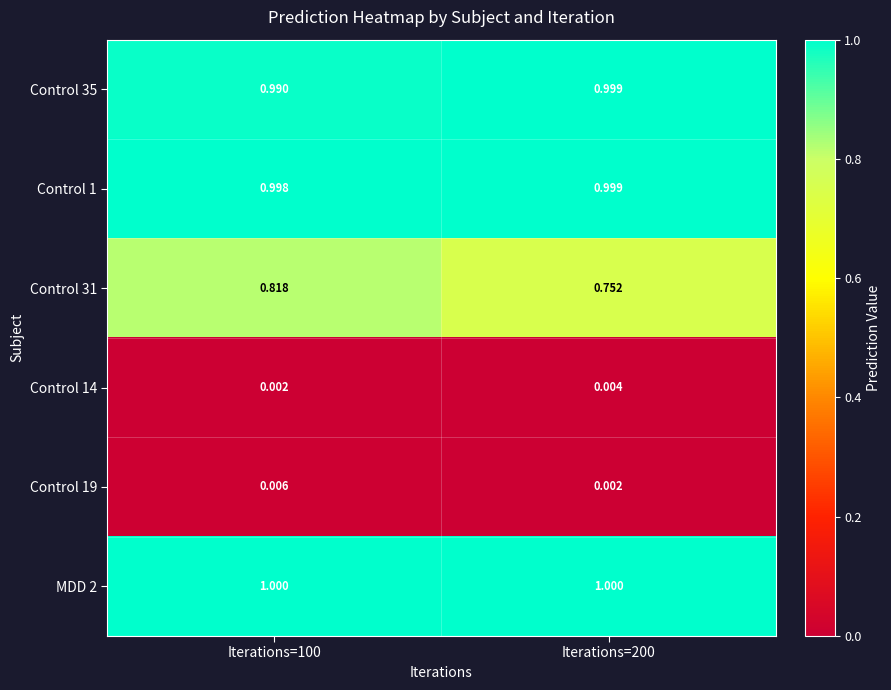

Is the value of Control 31 at Iterations=100 greater than the value of Control 35 at Iterations=200?

No